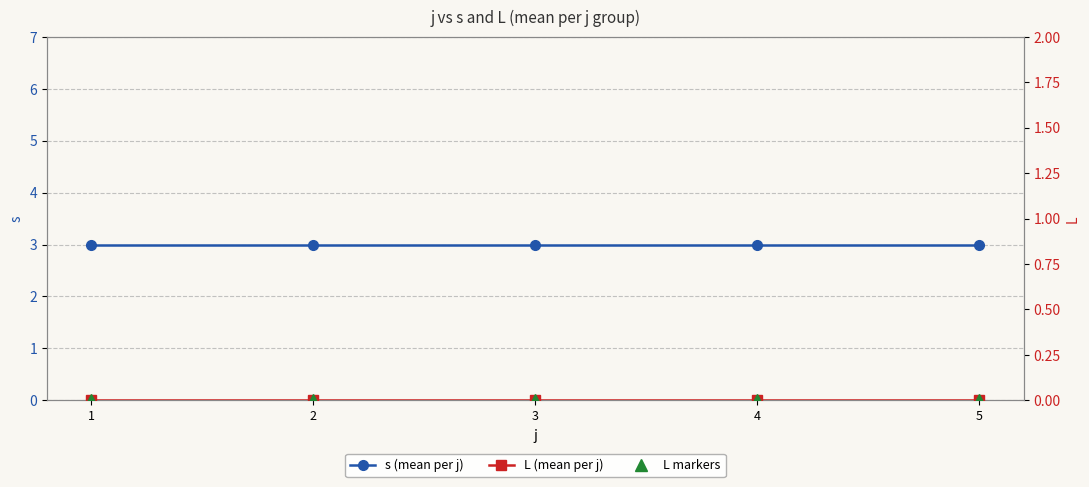

Reading left to right, extract all data points from this chart.

s (mean per j): 1=3	2=3	3=3	4=3	5=3
L (mean per j): 1=0	2=0	3=0	4=0	5=0
L markers: 1=0	2=0	3=0	4=0	5=0